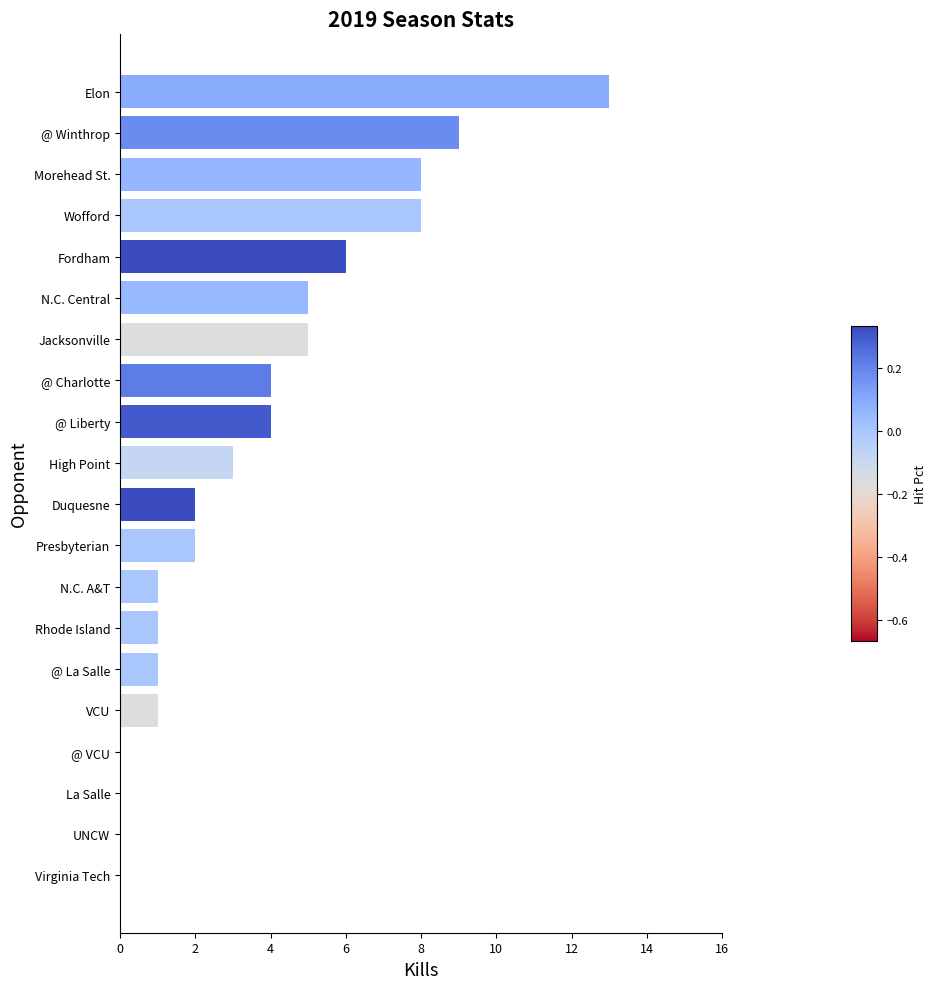

What is the greatest value displayed?

13